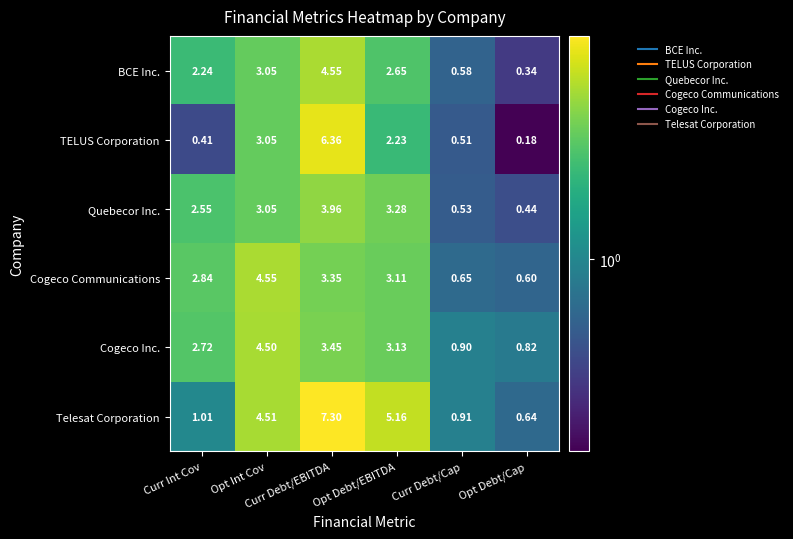

Which category has the highest value across all series?

Curr Debt/EBITDA